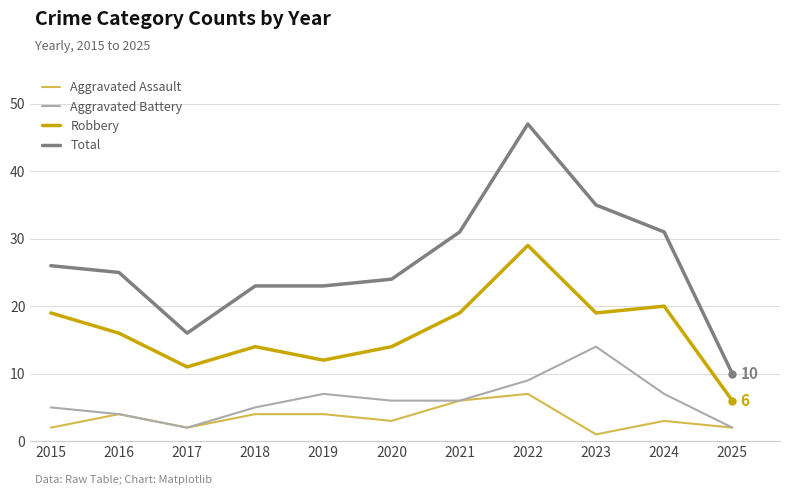

True or false: Aggravated Battery has more than 0 interior local peaks.

True